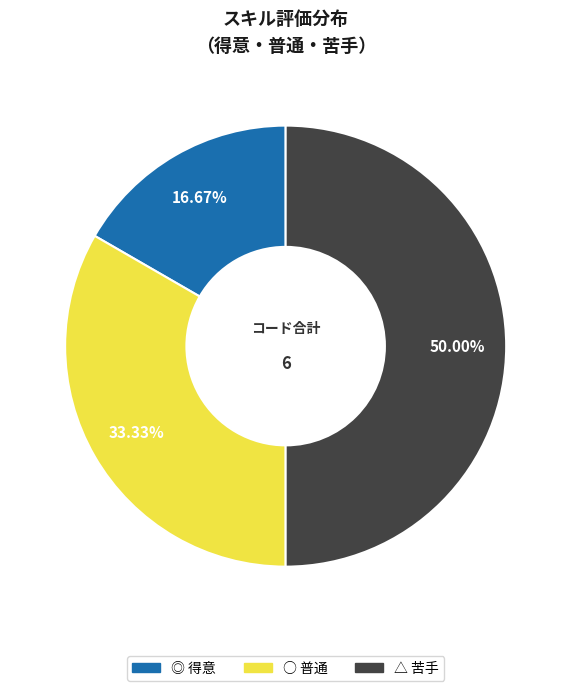

How many slices are in this pie chart?

3